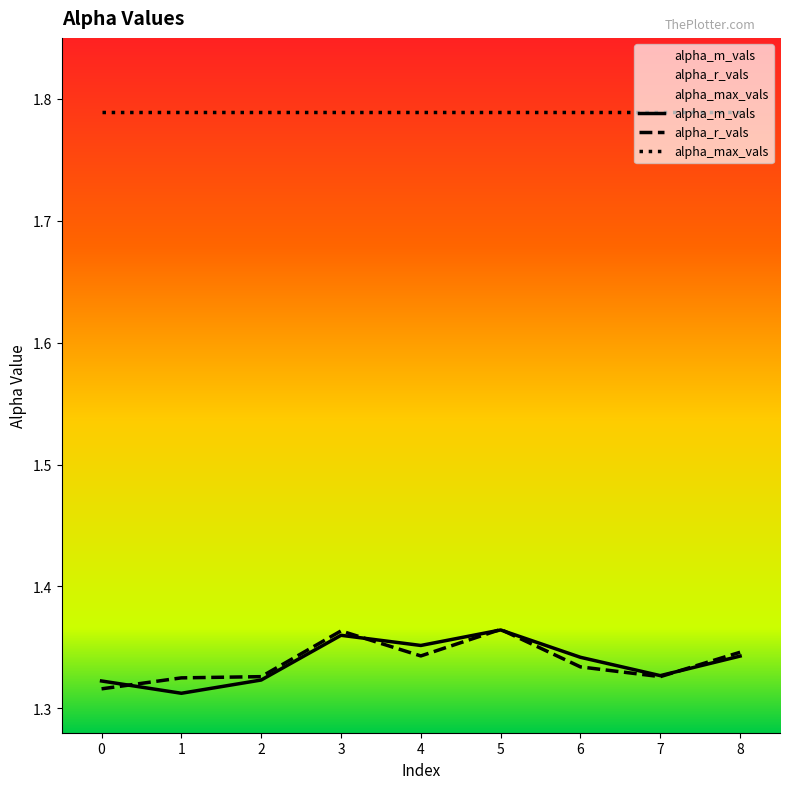

Where is the first local maximum for alpha_m_vals?

3